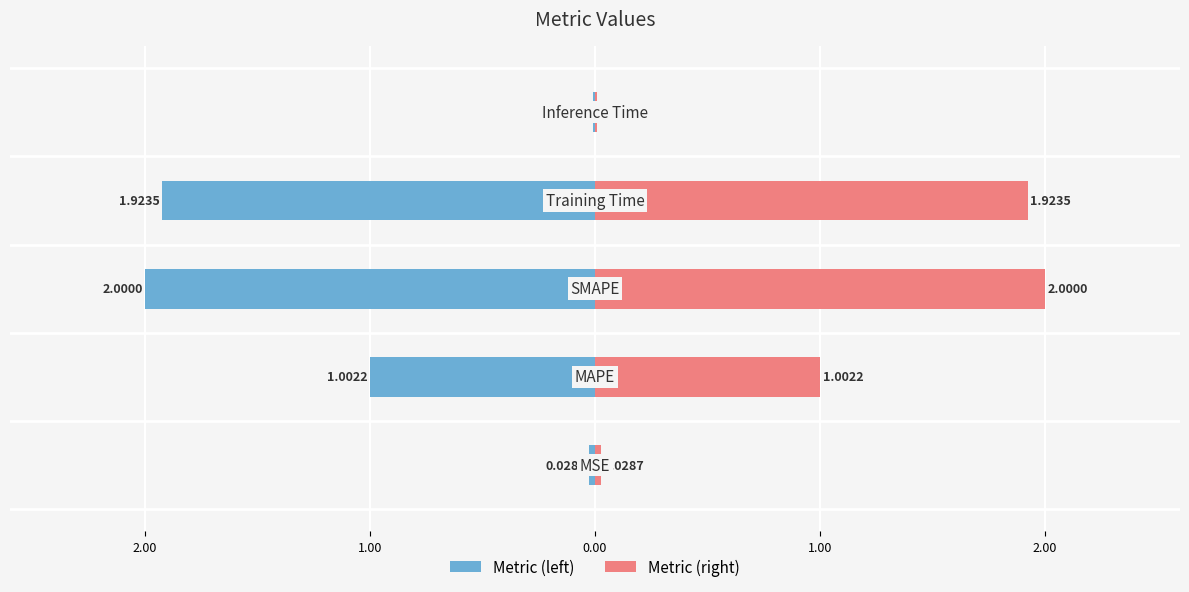

What is the maximum value shown in the chart?

2.0